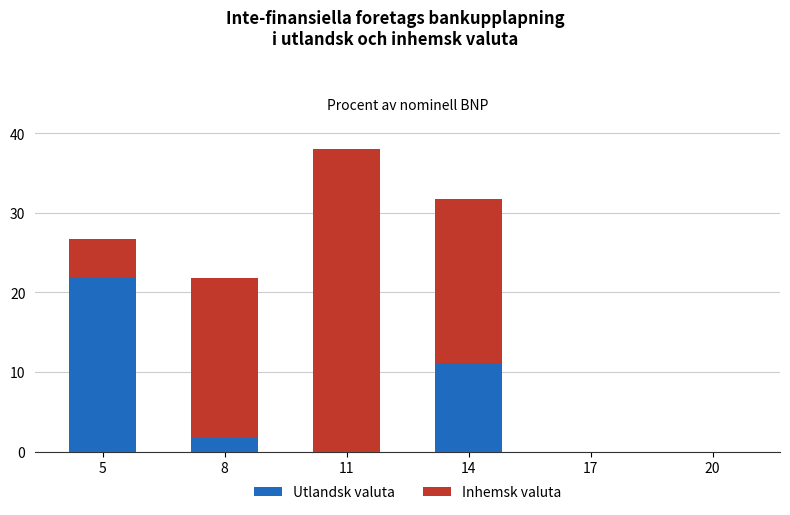

How many distinct data groups are displayed?

2